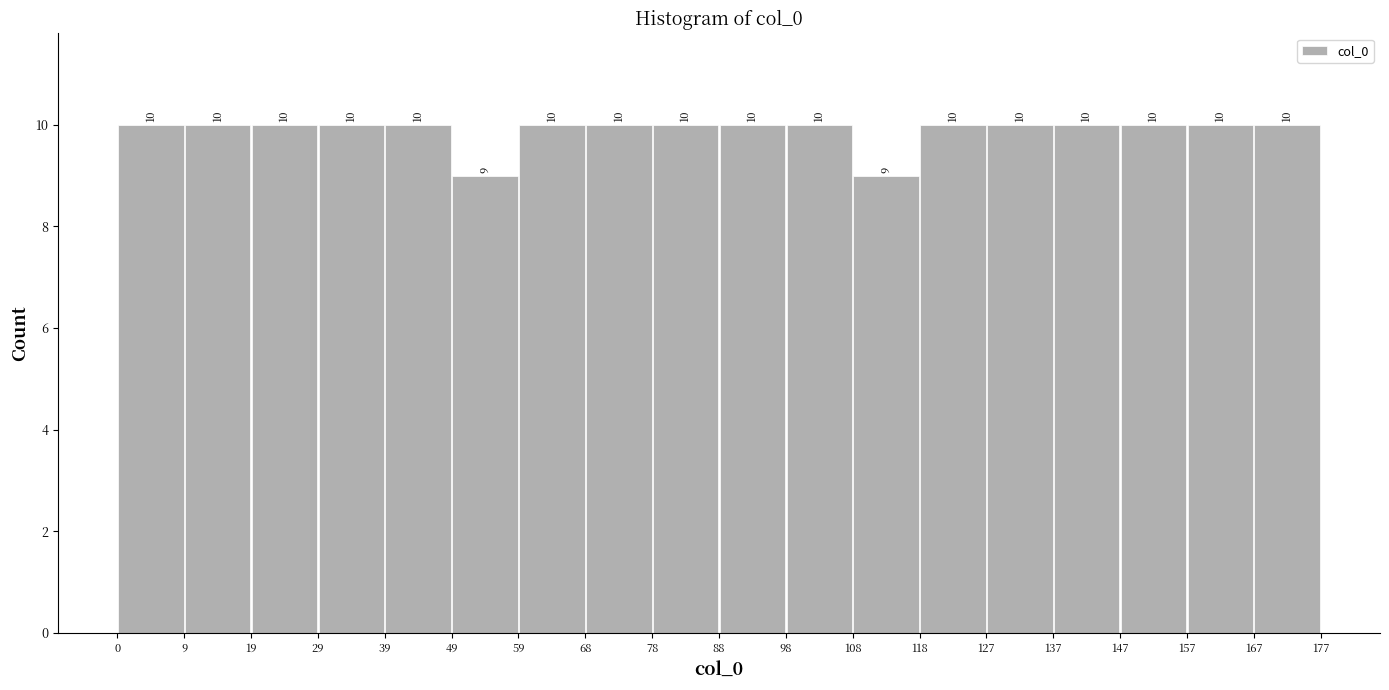

What is the height of the bar covering 167 to 177 on the x-axis?

10